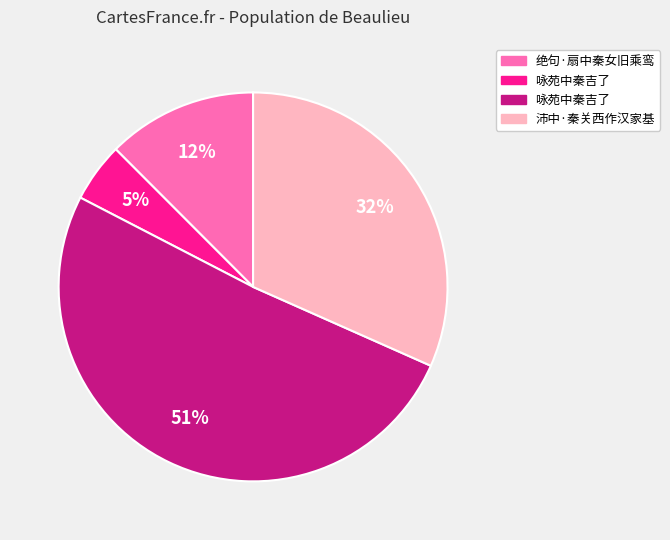

To the nearest percent, what is the average slice percentage?

25%